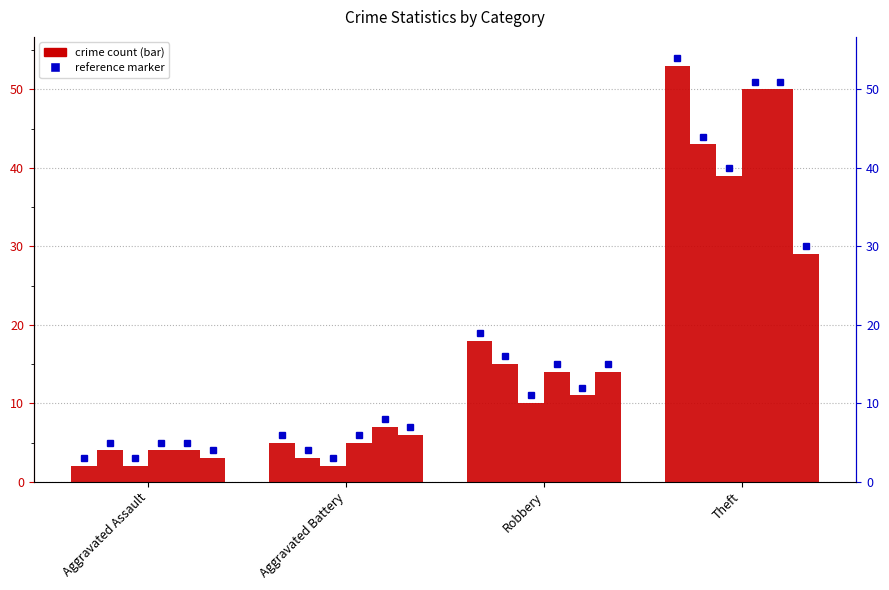

What is the average value of the 2020 series?

13